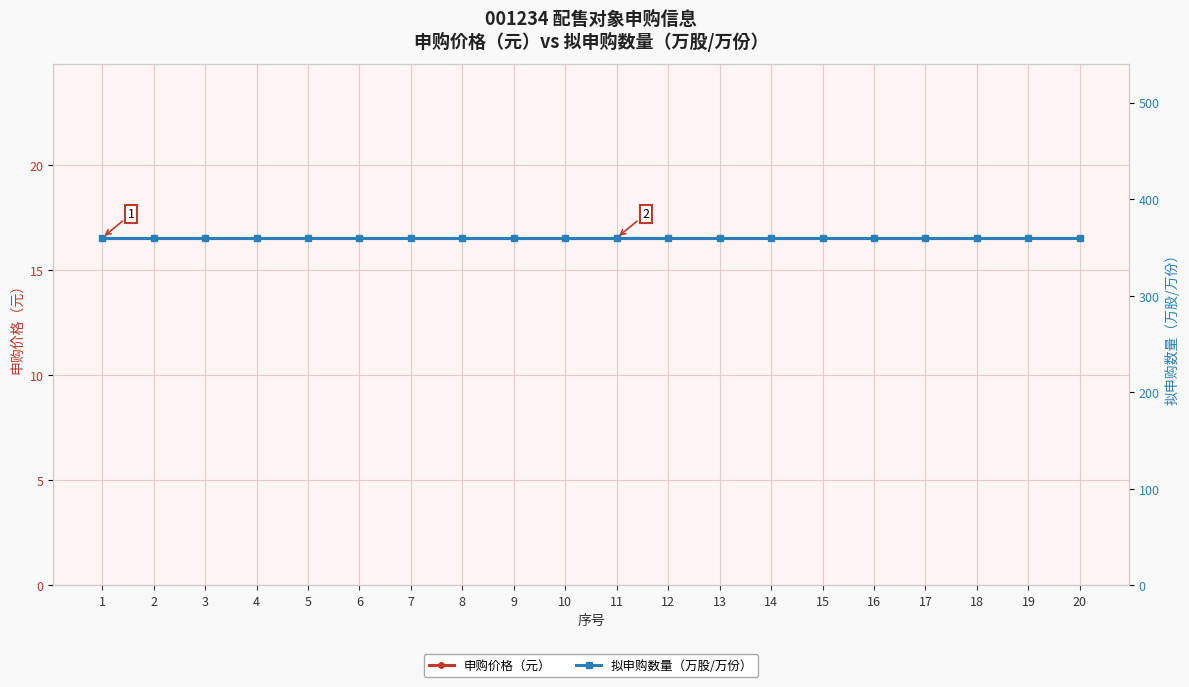

True or false: 拟申购数量（万股/万份） and 申购价格（元） cross at least once.

False